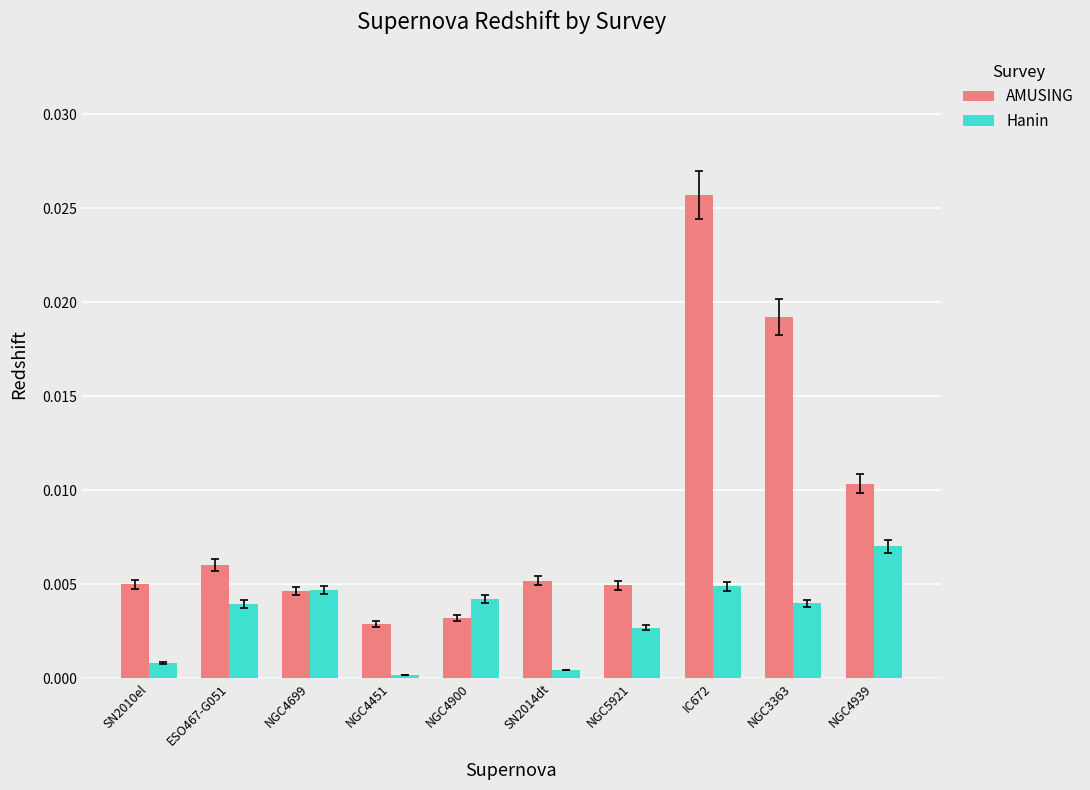

What are all the series names shown in the legend?

AMUSING, Hanin